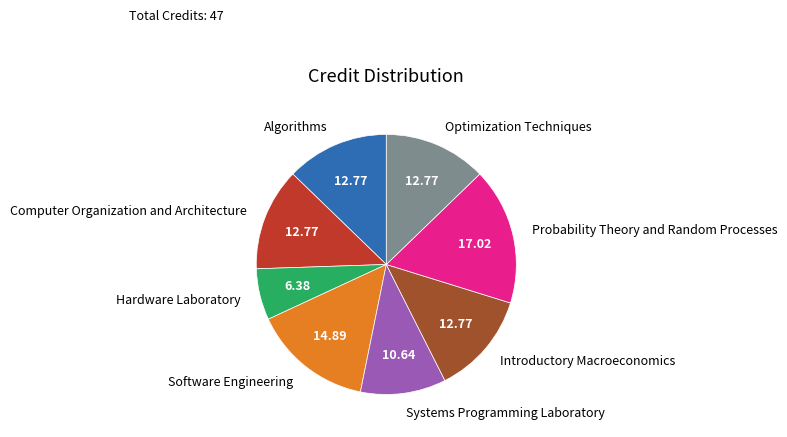

Which has a higher value, Probability Theory and Random Processes or Algorithms?

Probability Theory and Random Processes